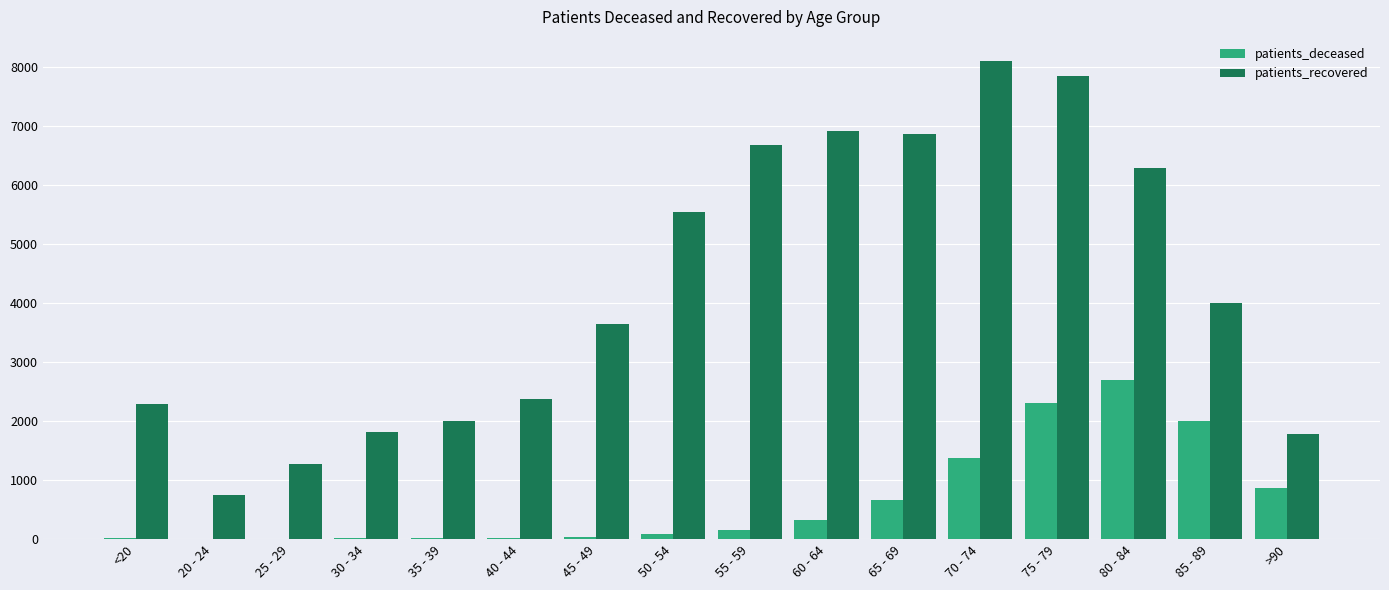

Which label corresponds to the largest value in the chart?

70 - 74